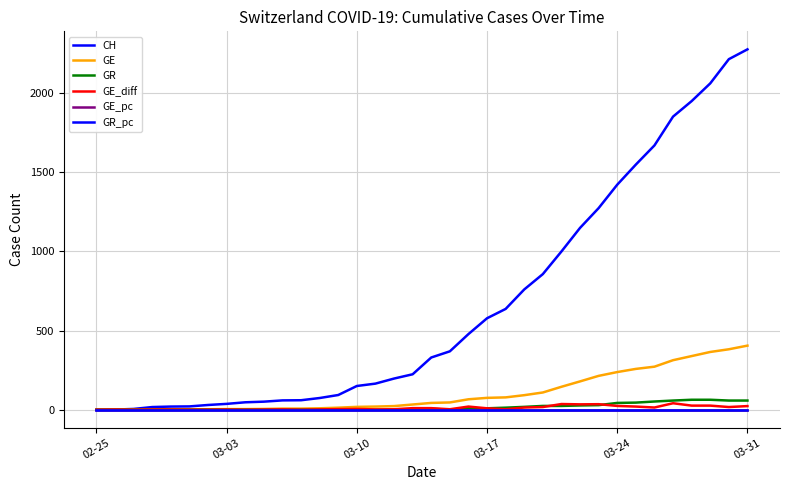

True or false: GR_pc and CH intersect in this chart.

False